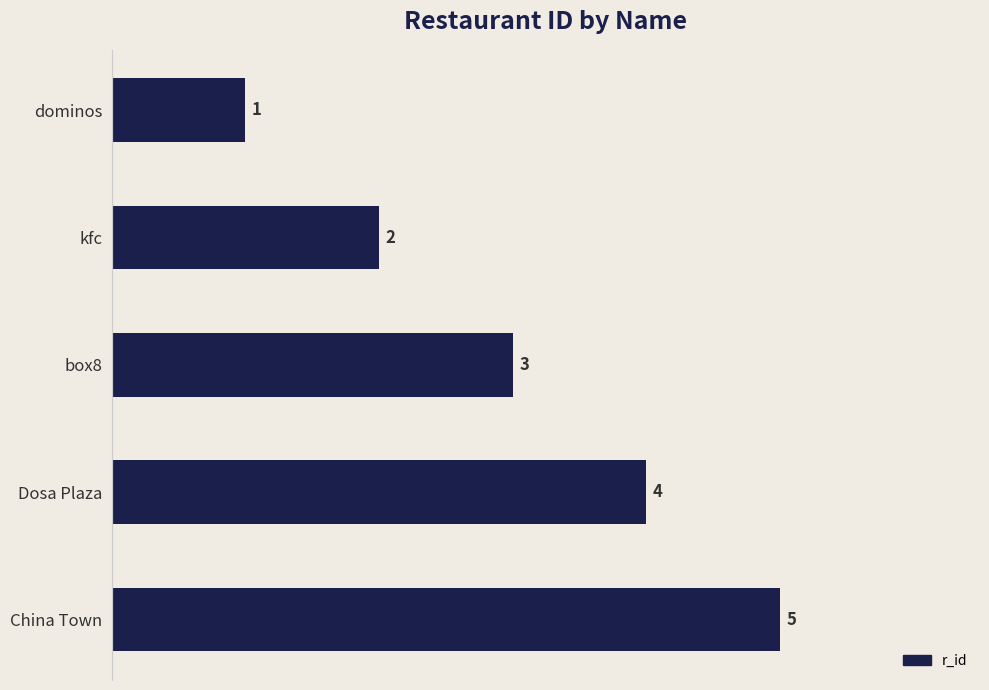

The value at kfc is 3. True or false?

False